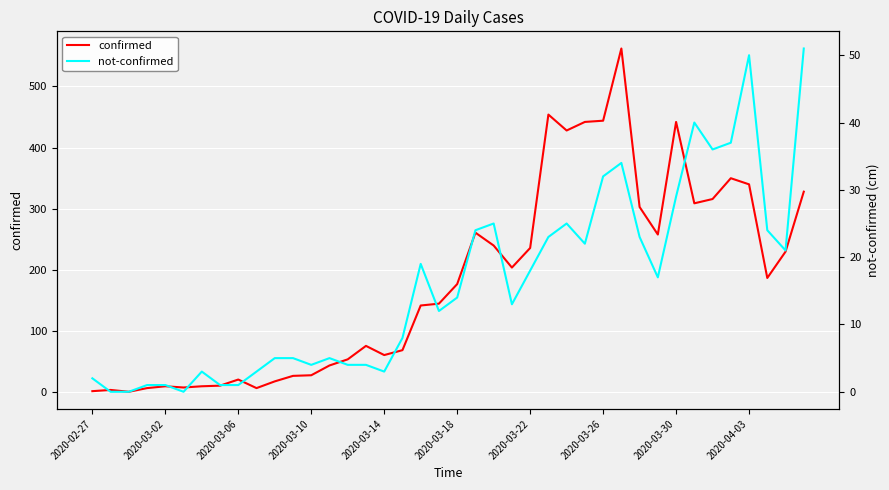

How many data points does each series have?

40